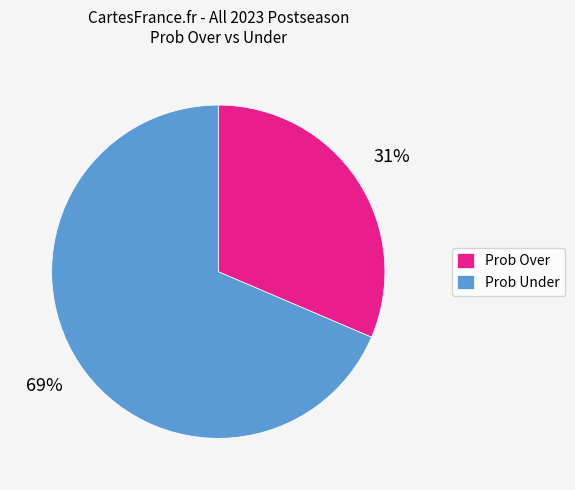

Which slice is the largest?

Prob Under